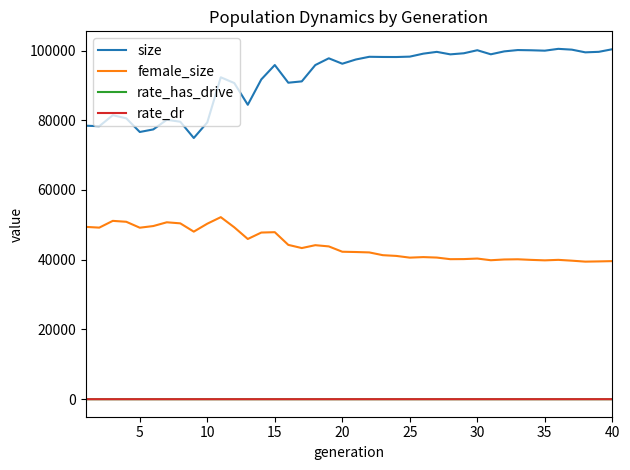

Which series has the largest total across all categories?

size